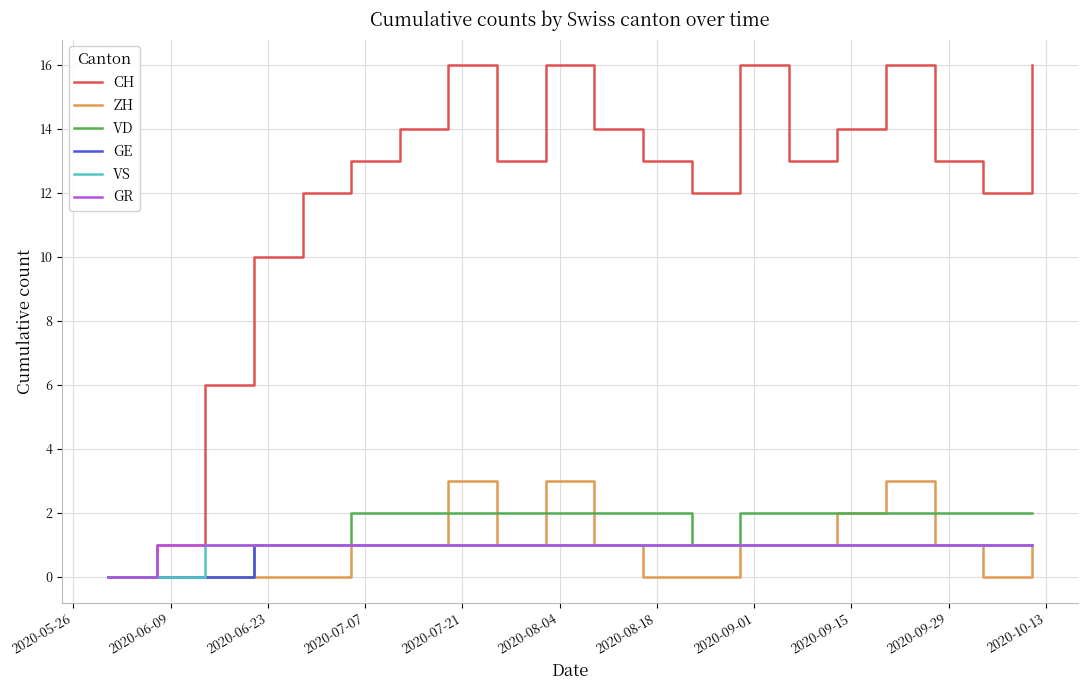

Which series has the largest total across all categories?

CH